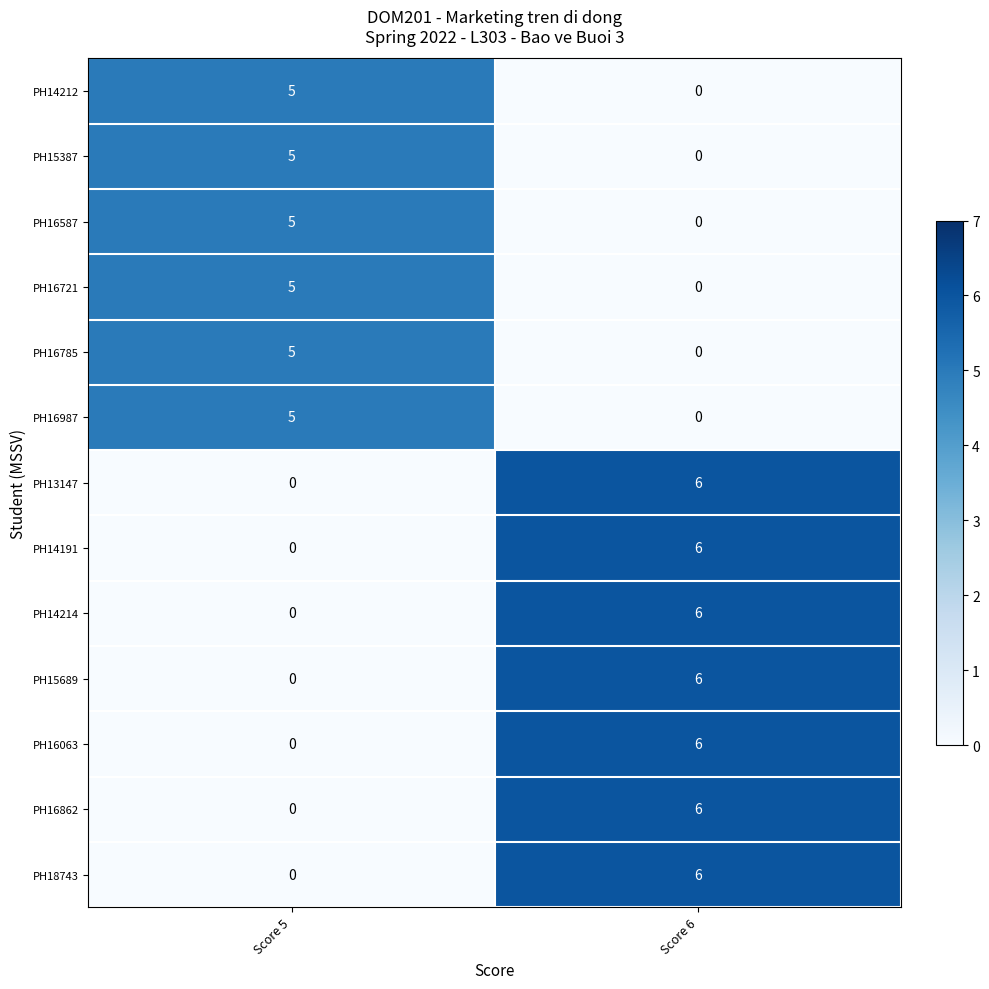

What is the difference between the maximum and minimum values in the PH16785 series?

5